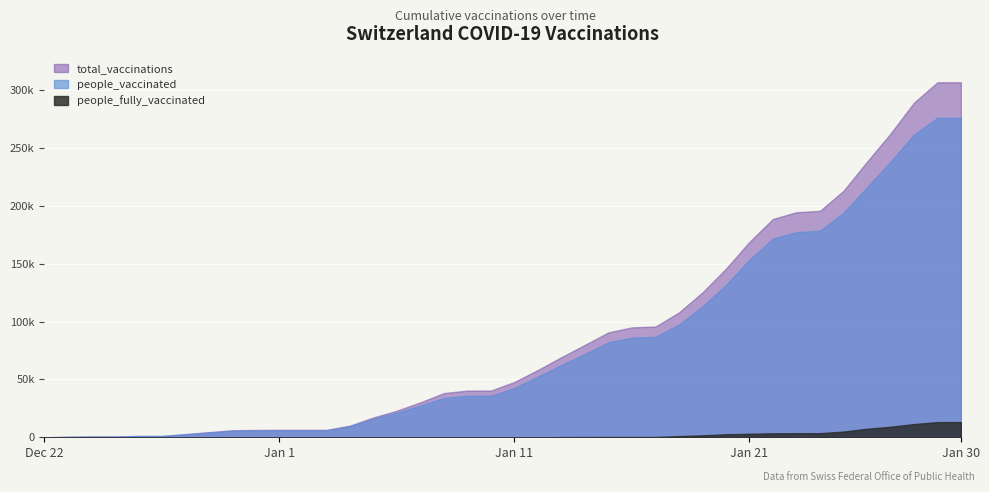

Reading left to right, list all the values displayed in this chart.

total_vaccinations: 2	428	691	691	1127	1127	2747	4436	6105	6358	6398	6402	6403	10058	17149	22992	30202	38241	40363	40395	47805	58197	69280	79905	90680	95039	95703	107929	125228	145710	168949	188781	194589	195769	213064	238136	262494	289297	306937	306937
people_vaccinated: 2	404	664	664	1100	1100	2574	4110	5640	5892	5931	5935	5936	9544	16091	21281	27469	33978	35899	35930	42715	52493	62466	72147	82056	86201	86862	97475	113047	131739	153460	171812	177399	178564	194155	216157	238202	261718	276256	276256
people_fully_vaccinated: 0	0	0	0	0	0	1	4	5	6	7	7	7	7	9	11	14	14	15	16	17	21	144	208	256	258	259	1004	1682	2577	3028	3441	3533	3544	4907	7362	9118	11414	13114	13114